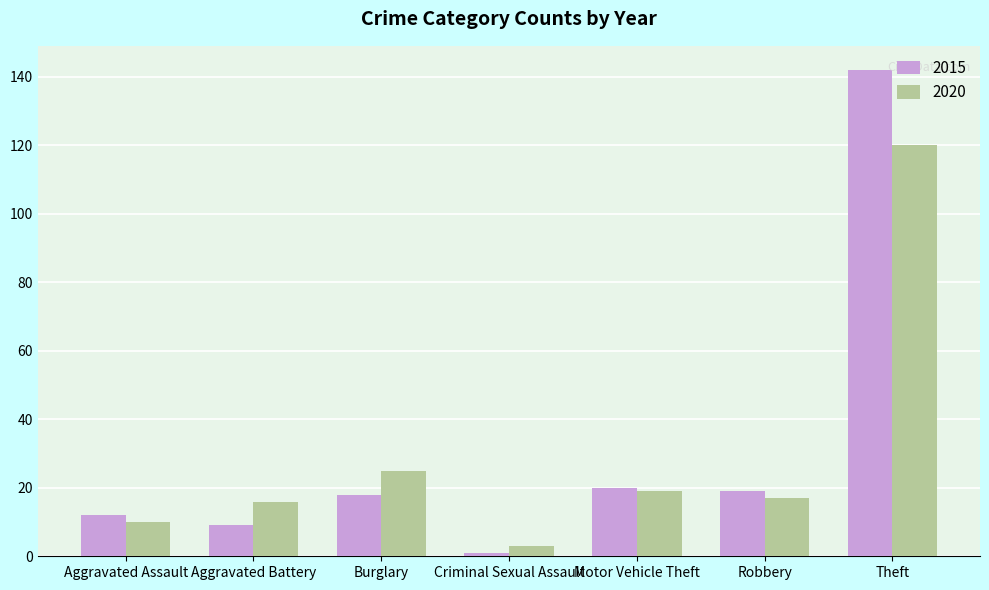

Reading left to right, what are all the values shown in this chart?

2015: Aggravated Assault=12	Aggravated Battery=9	Burglary=18	Criminal Sexual Assault=1	Motor Vehicle Theft=20	Robbery=19	Theft=142
2020: Aggravated Assault=10	Aggravated Battery=16	Burglary=25	Criminal Sexual Assault=3	Motor Vehicle Theft=19	Robbery=17	Theft=120